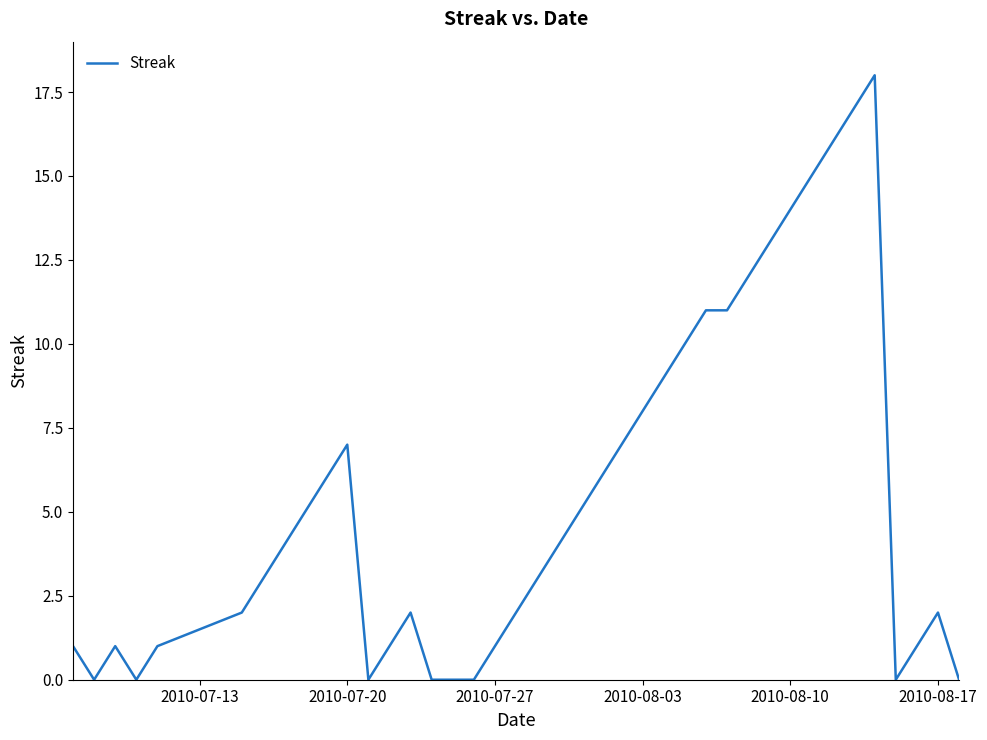

What is the maximum value shown in the chart?

18